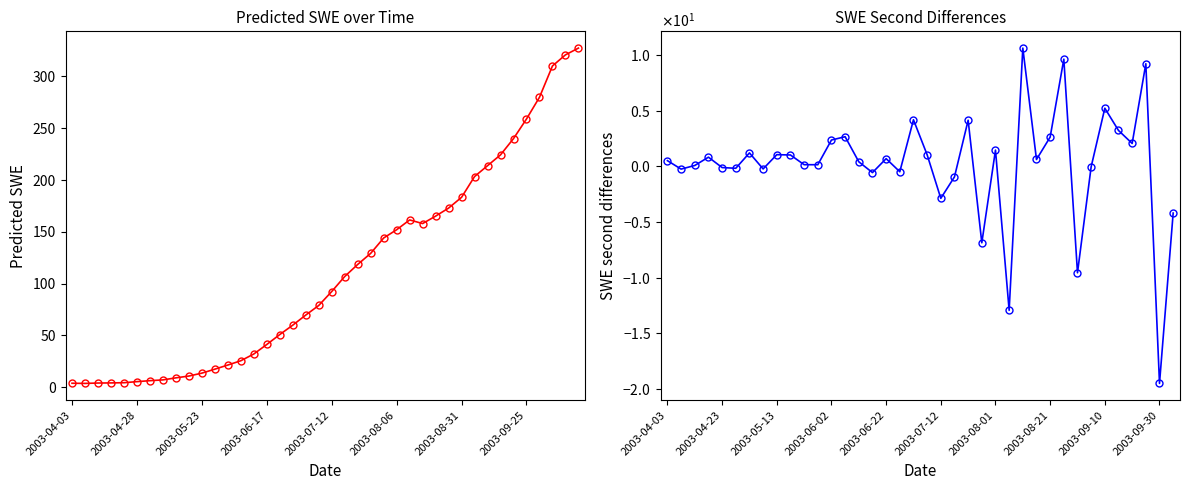

What is the change in value from 2003-08-01 to 2003-08-26?

+28.9